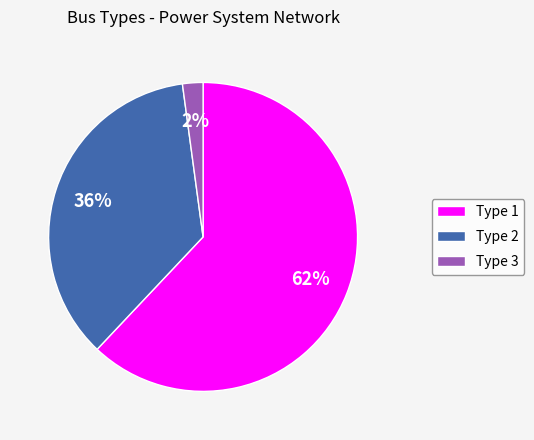

Rank the categories by value from highest to lowest.

Type 1, Type 2, Type 3